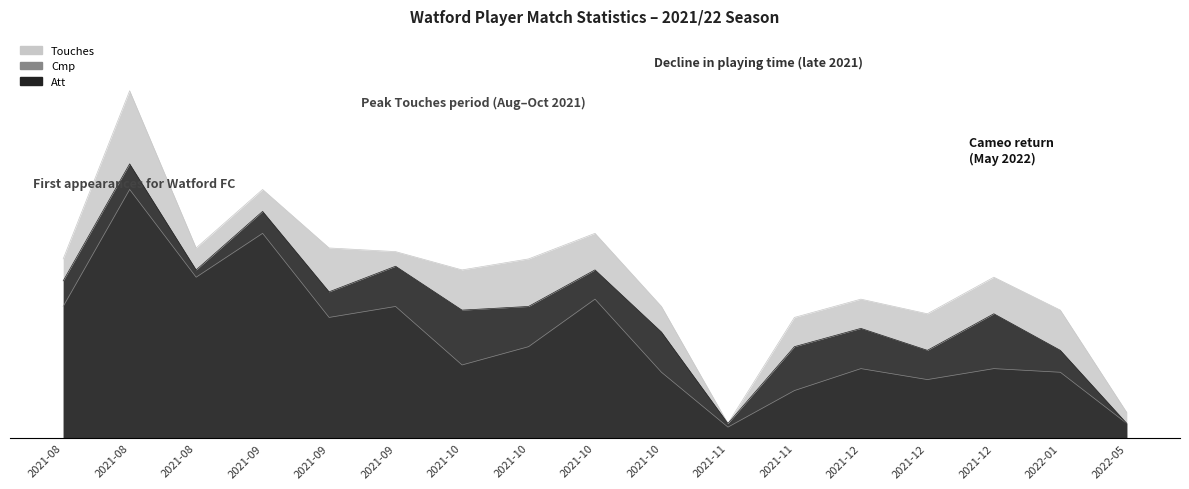

True or false: Touches and Cmp cross at least once.

False